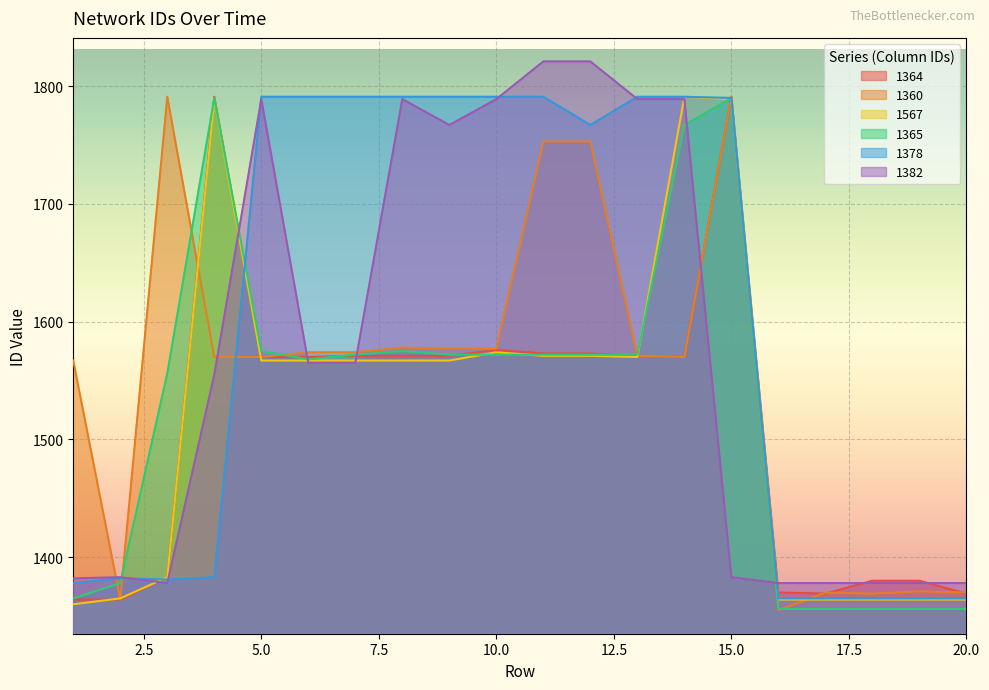

What is the total value across all series at 3?

8872